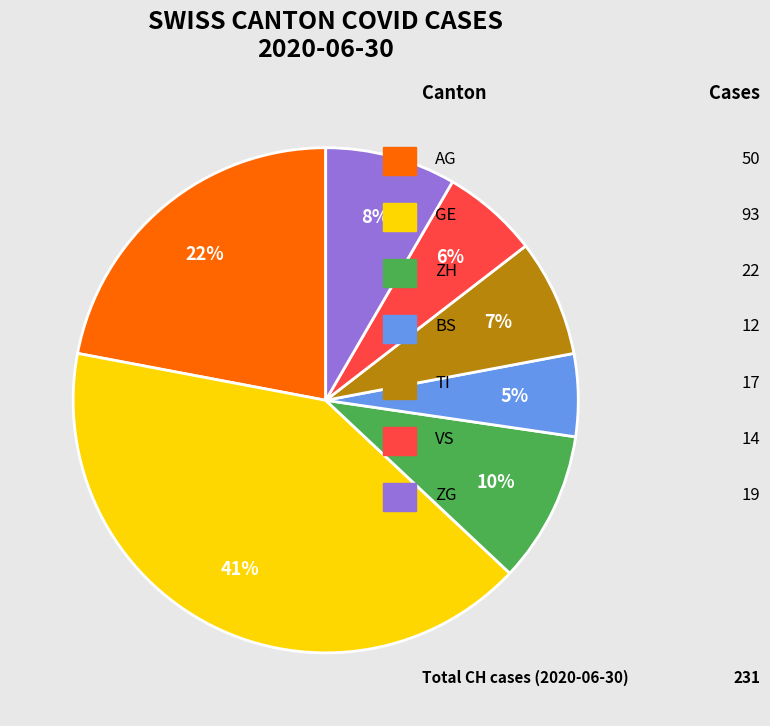

How many slices are in this pie chart?

7